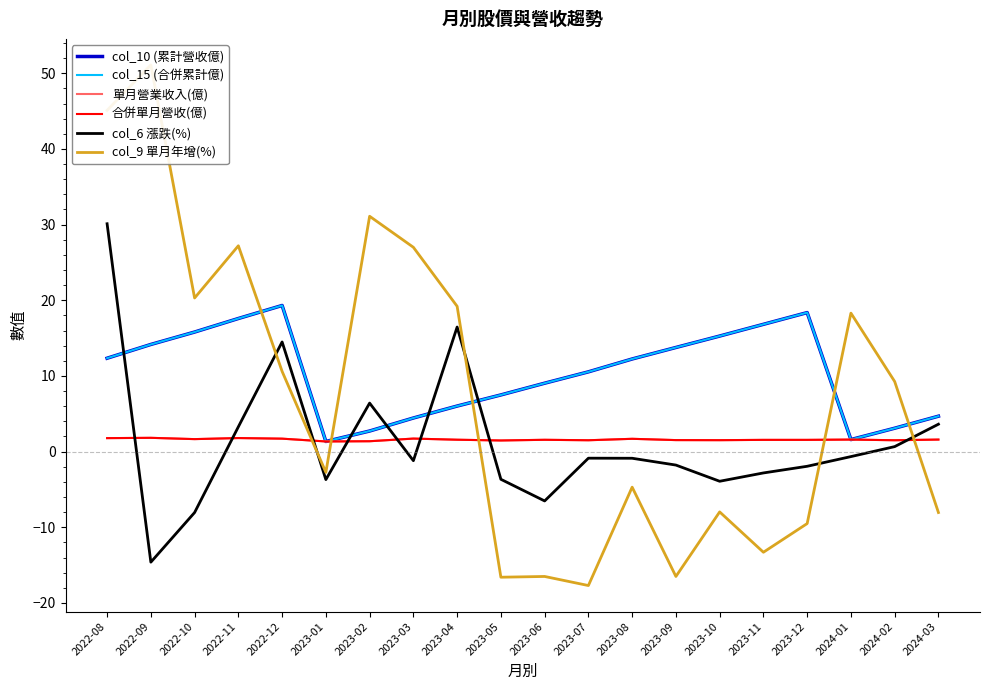

Is the value of 單月營業收入(億) at 2023-08 greater than the value of 合併單月營收(億) at 2022-08?

No